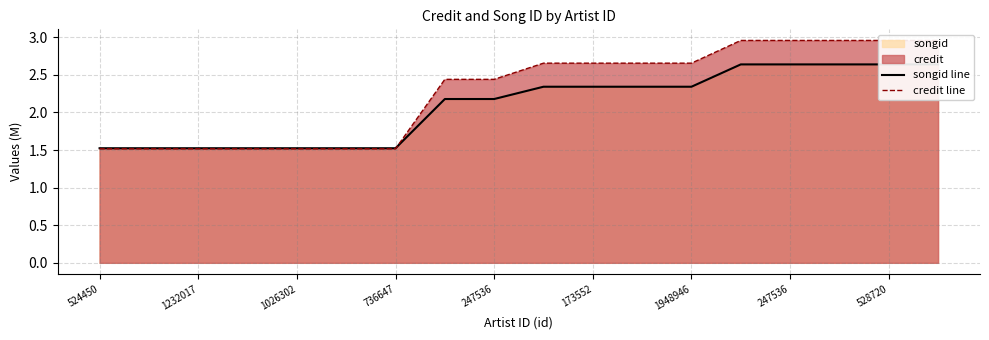

What is the minimum value shown in the chart?

1.5